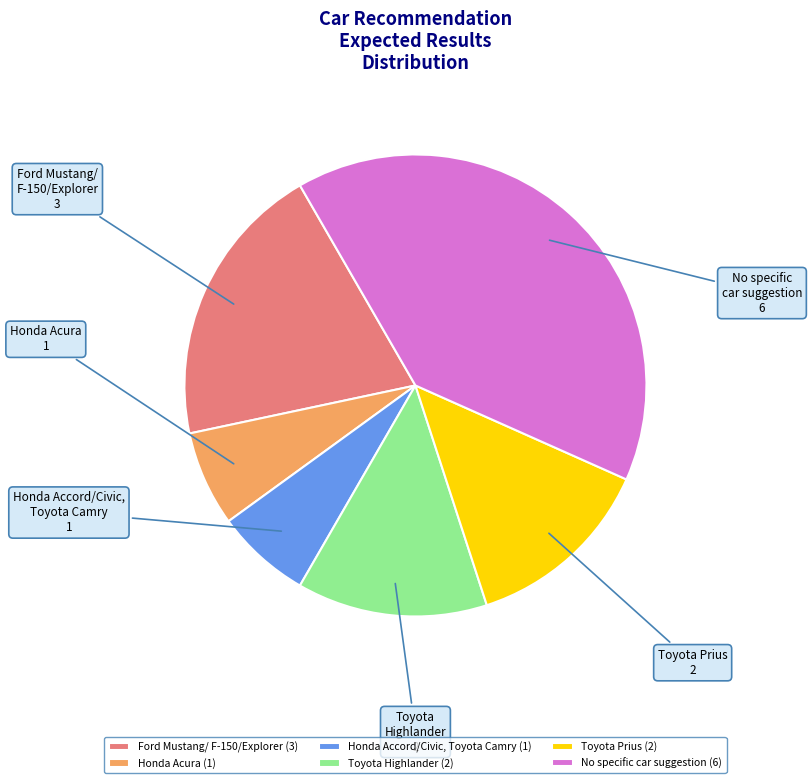

What is the ratio of the value at No specific car suggestion to the value at Toyota Highlander?

3.0